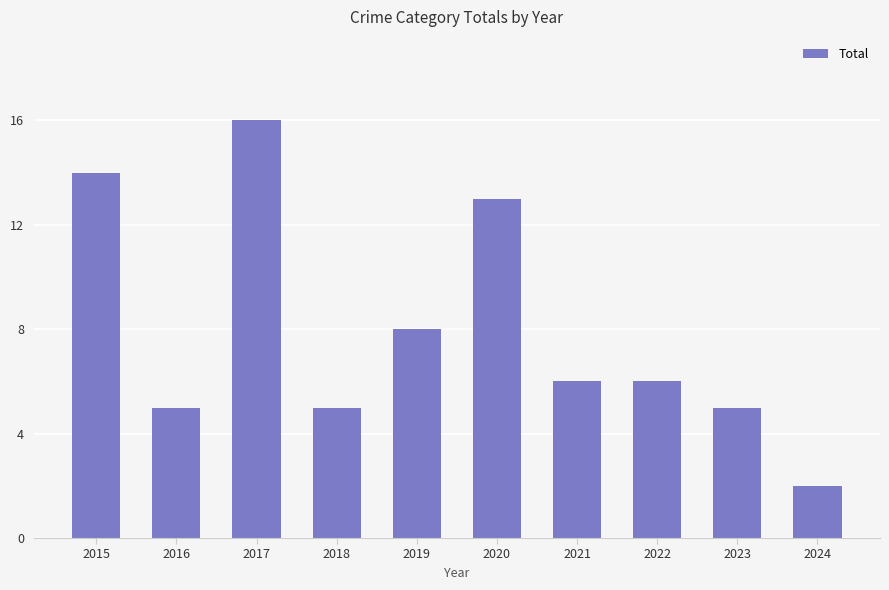

What is the change in value from 2016 to 2017?

+11